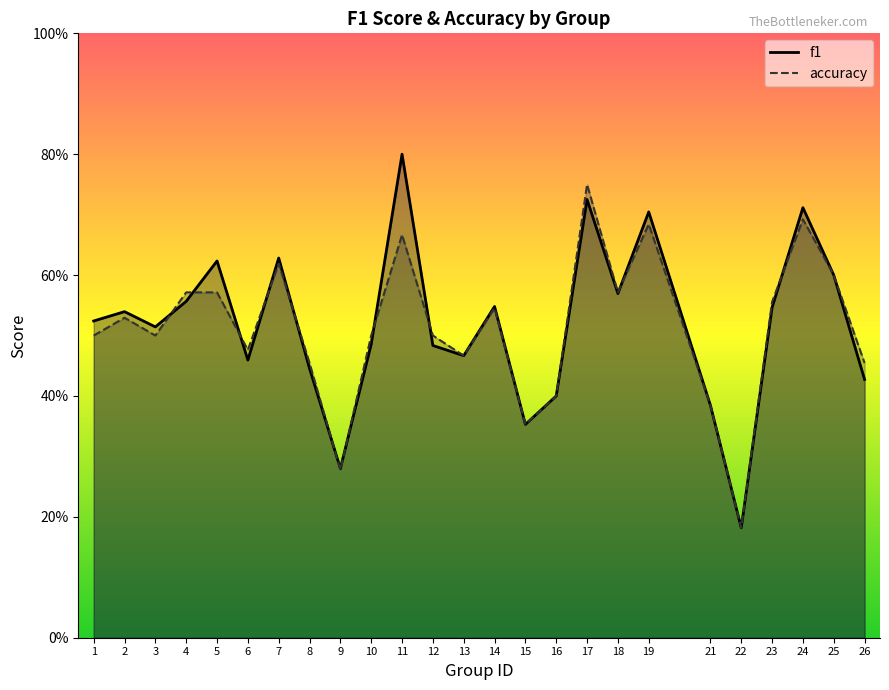

What is the value of the f1 point at the 22nd from the left?

0.5